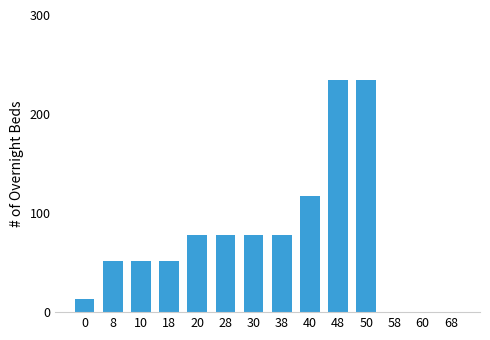

Reading left to right, list all the values displayed in this chart.

0=13	8=52	10=52	18=52	20=78	28=78	30=78	38=78	40=117	48=234	50=234	58=0	60=0	68=0